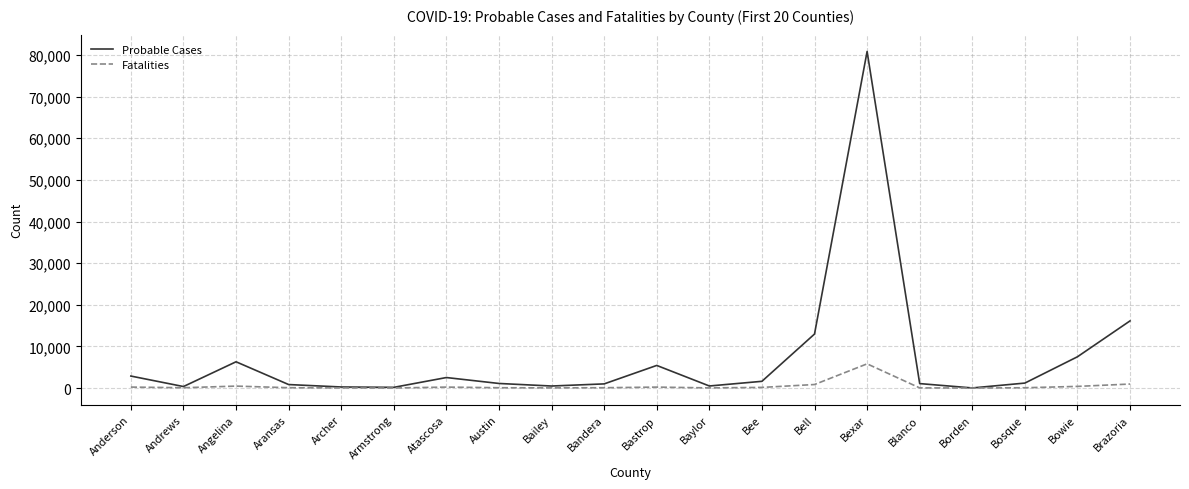

At which category is the sum across all series the highest?

Bexar